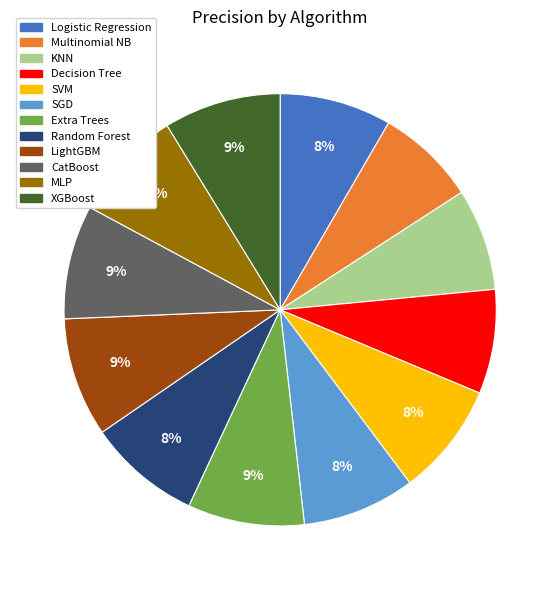

What percentage is the CatBoost slice, to the nearest percent?

9%